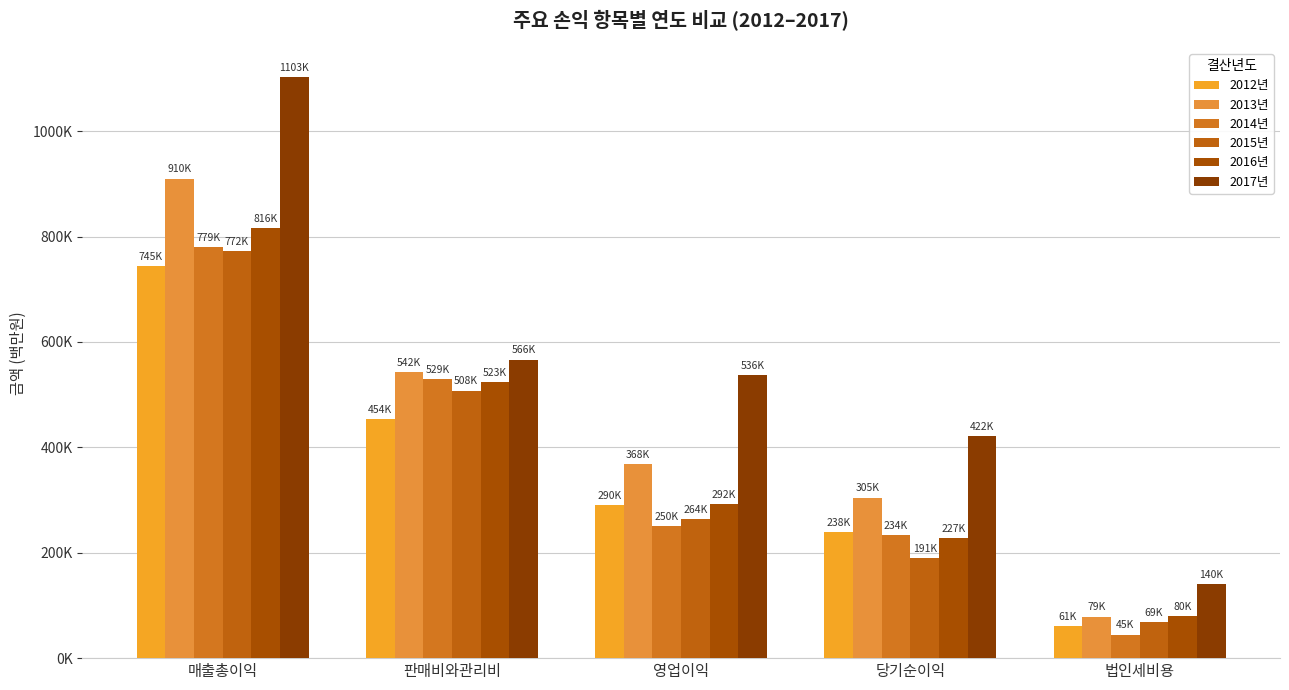

Reading left to right, list all the values displayed in this chart.

2012년: 744516.8	454023.4	290493.4	238452.9	60697.3
2013년: 909963.6	542113.4	367850.1	304747.6	78895.1
2014년: 779271.9	529021.2	250250.7	233943.6	44806.8
2015년: 771713.6	507579.2	264134.4	190601.4	69008.5
2016년: 815890.3	523483.6	292406.7	227260.9	79875.6
2017년: 1102847.1	566396.8	536450.4	421867.5	140092.2